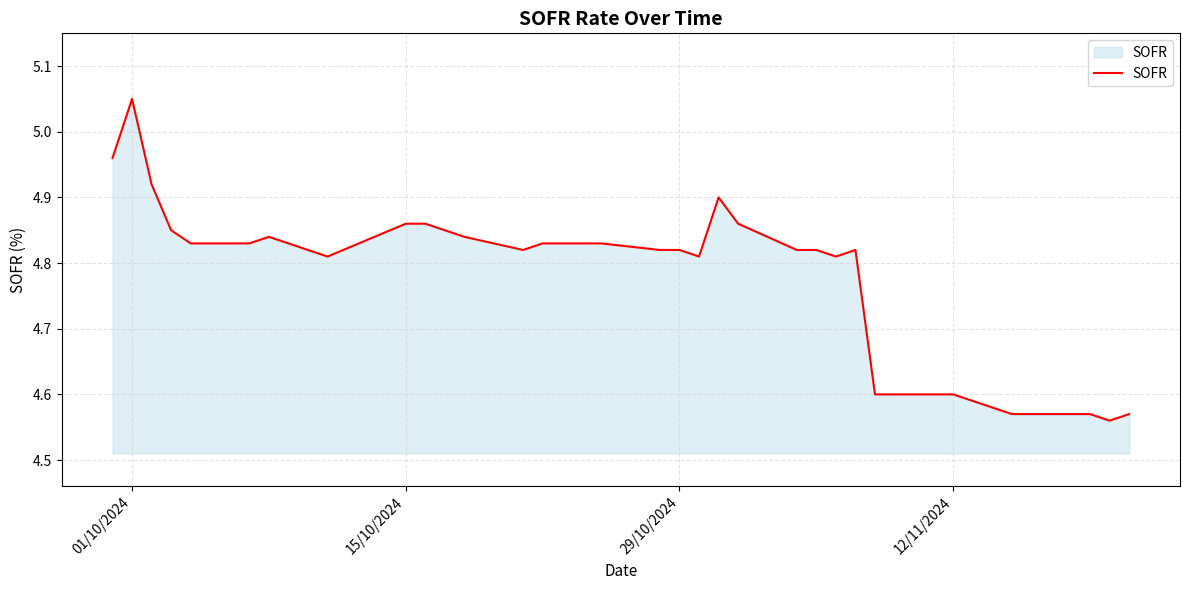

What is the difference between the maximum and minimum values?

0.5